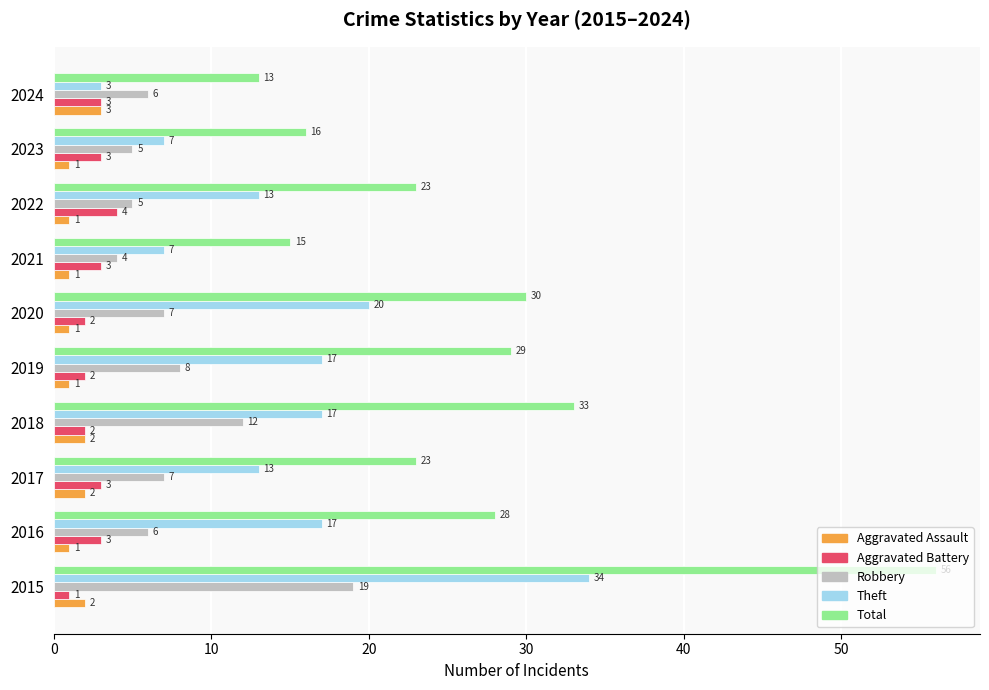

At which category is the sum across all series the highest?

2015